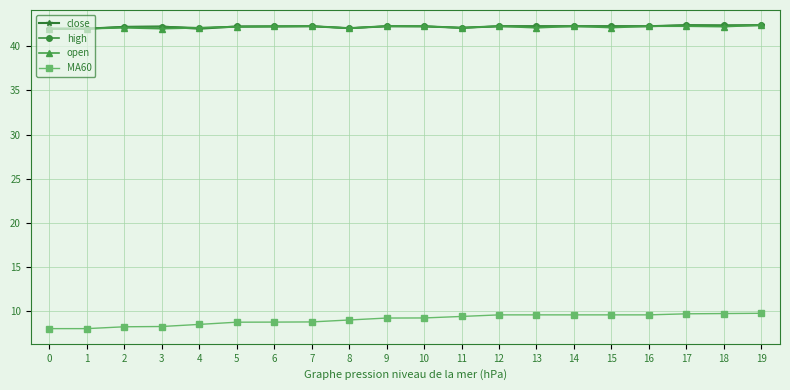

True or false: high has more than 0 interior local peaks.

True